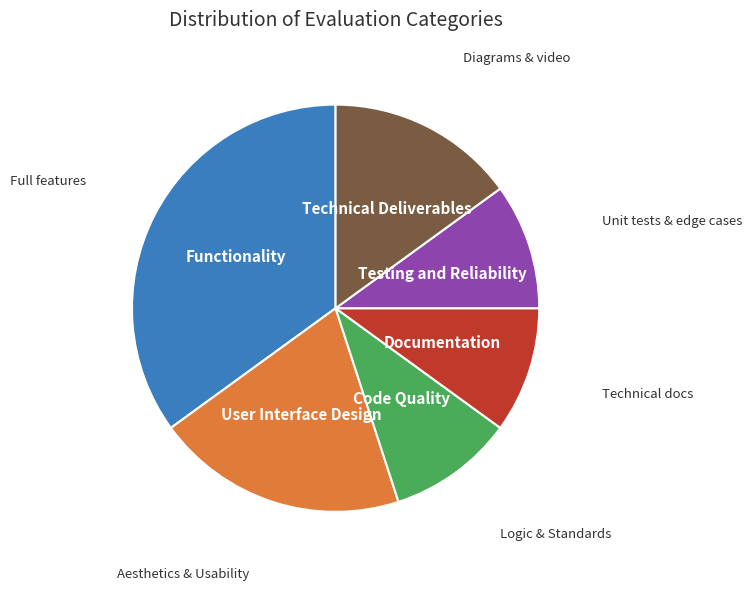

Is there any slice that represents more than half of the pie?

No